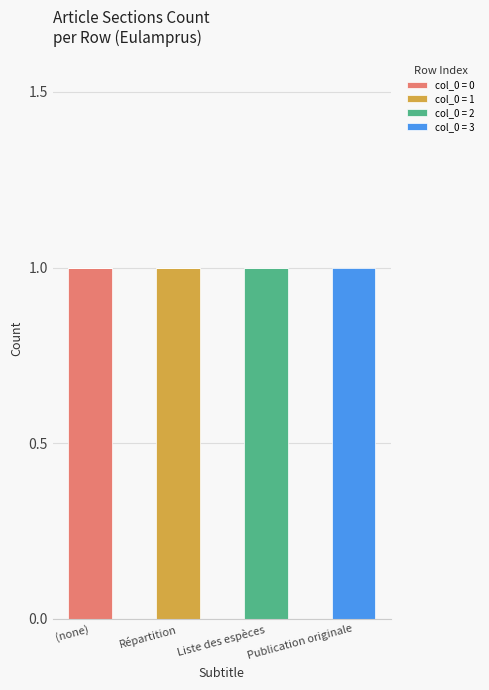

True or false: col_0 = 0 has a value of 1 at (none).

True